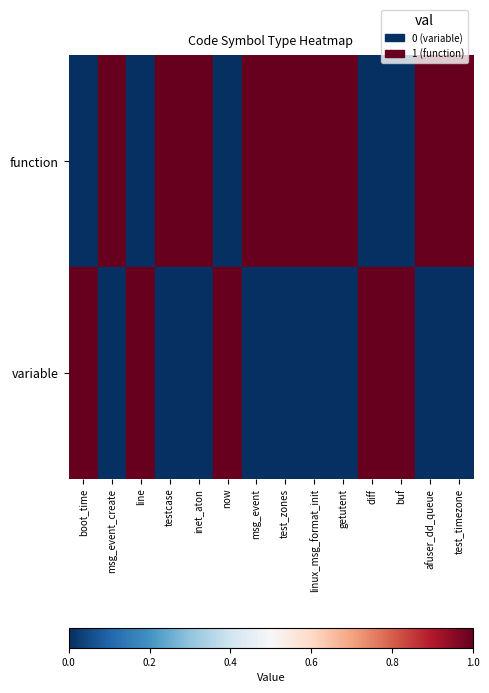

Rank the series by their maximum value, from highest to lowest.

function, variable